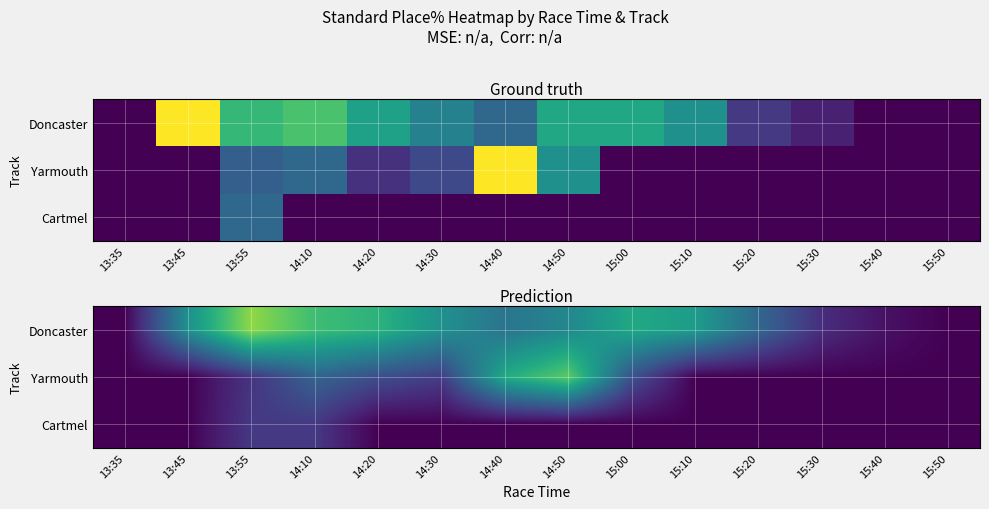

Rank the series at 14:30 from lowest to highest value.

Cartmel, Yarmouth, Doncaster